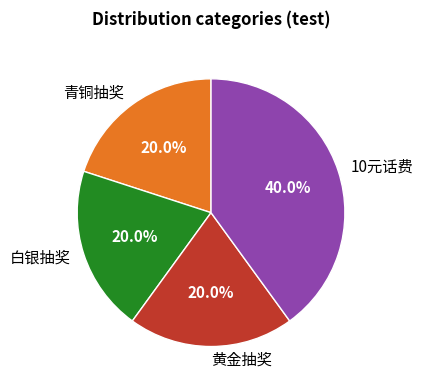

How many segments does this pie chart have?

4